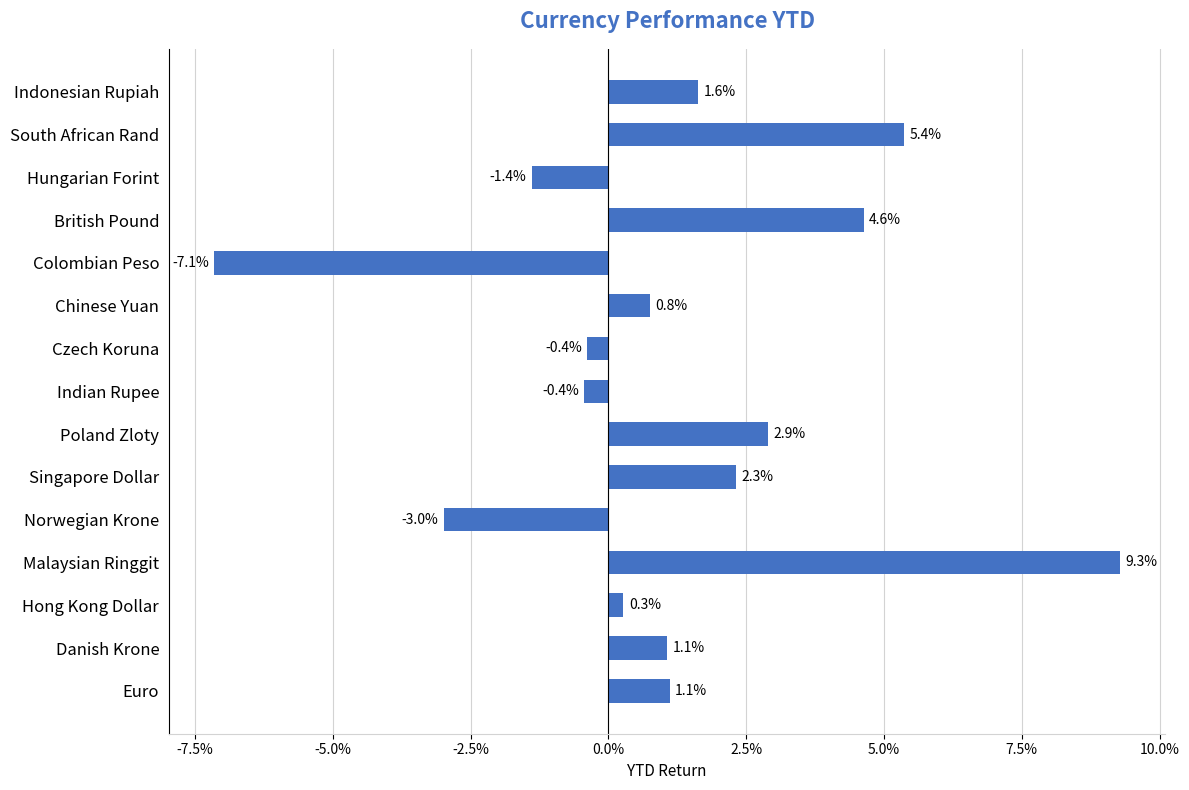

Count the number of values greater than 0.

10